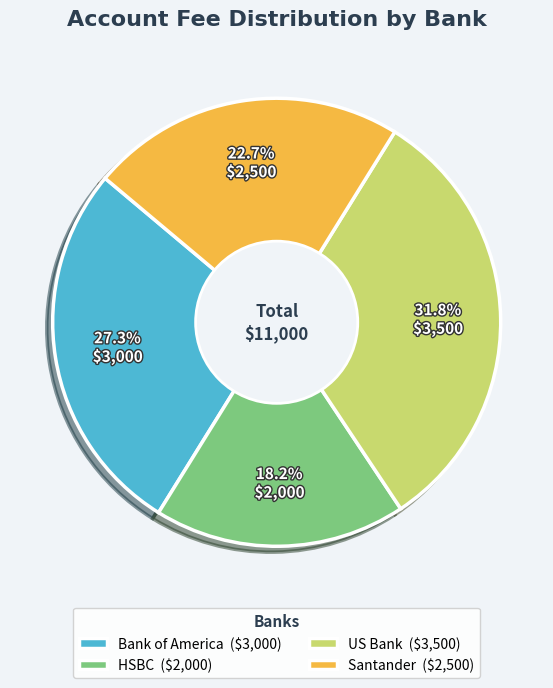

Which category has the biggest portion of the pie?

US Bank